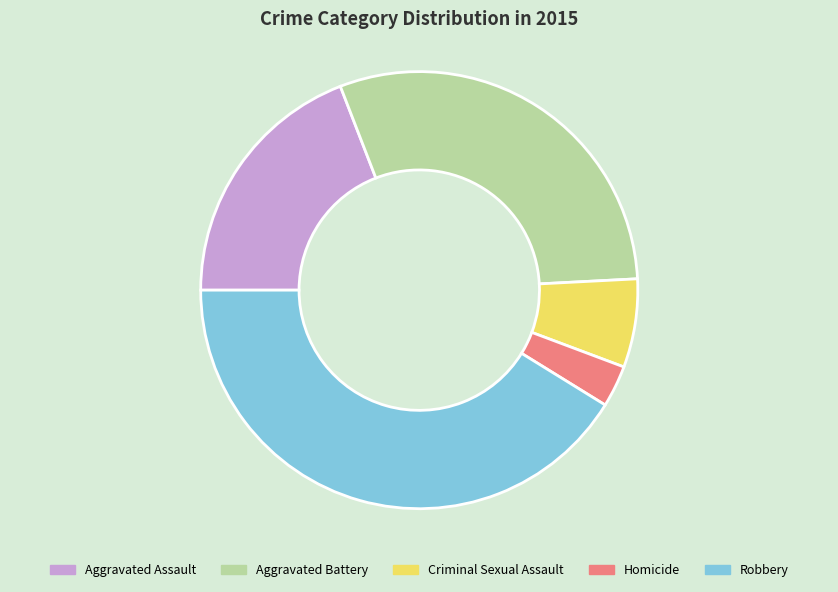

What is the ratio of the value at Aggravated Assault to the value at Criminal Sexual Assault?

2.9